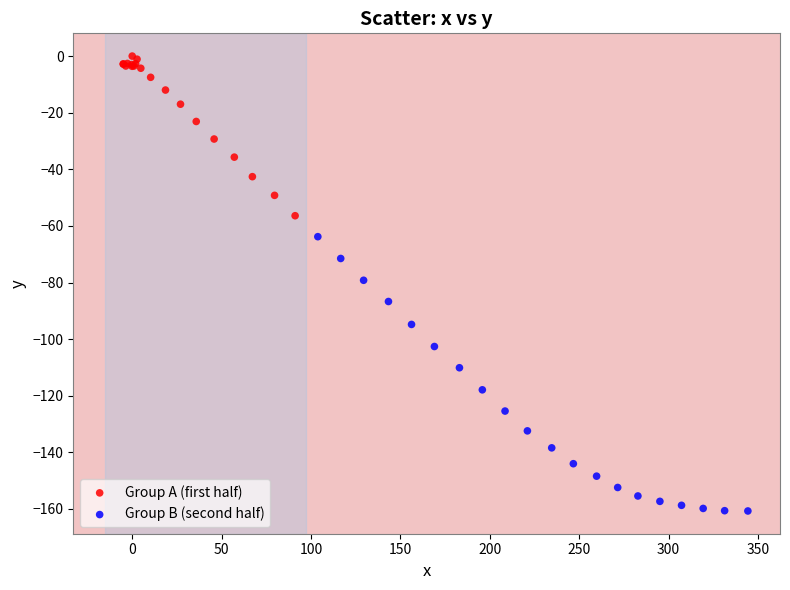

Which series has the largest Y range (max minus min)?

Group B (second half)